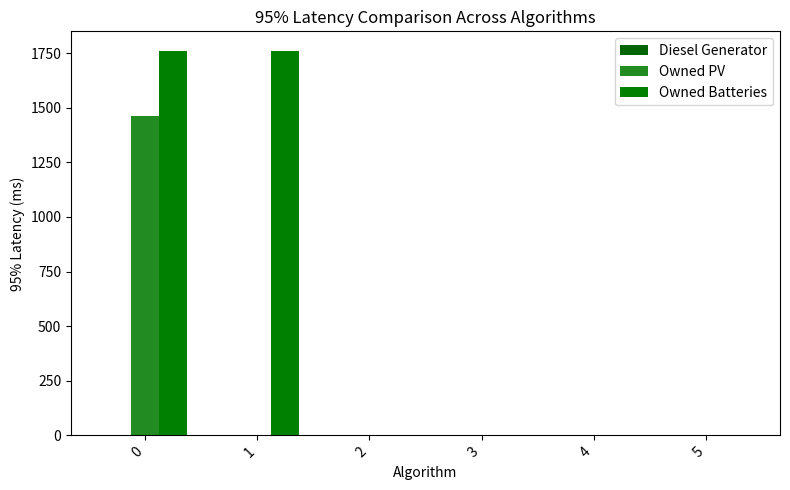

Reading right to left, list all the values displayed in this chart.

Diesel Generator: 0	0	0	0	0	0
Owned PV: 0	0	0	0	0	1461
Owned Batteries: 0	0	0	0	1762	1762